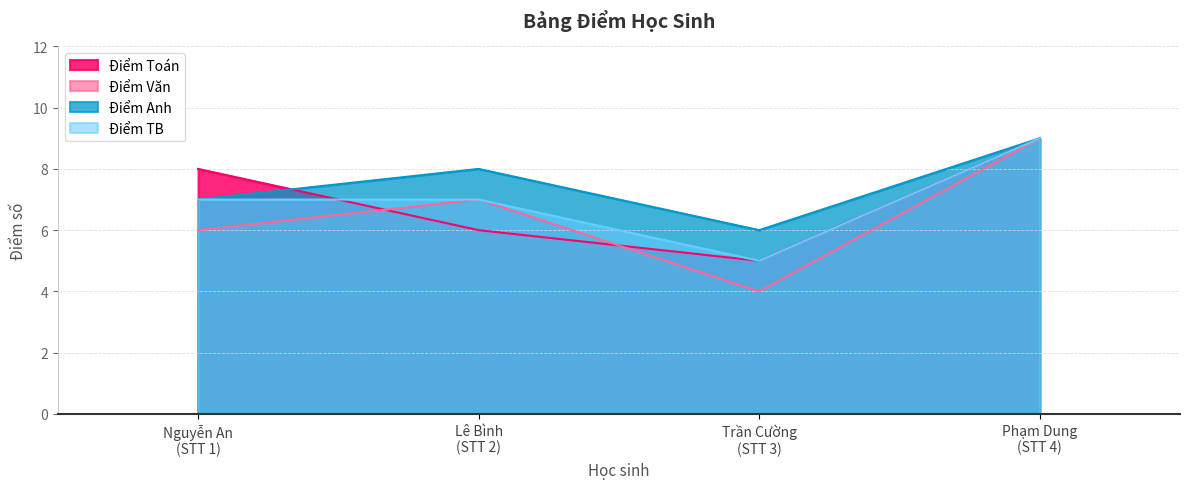

How many values in the Điểm Toán series exceed 8?

1